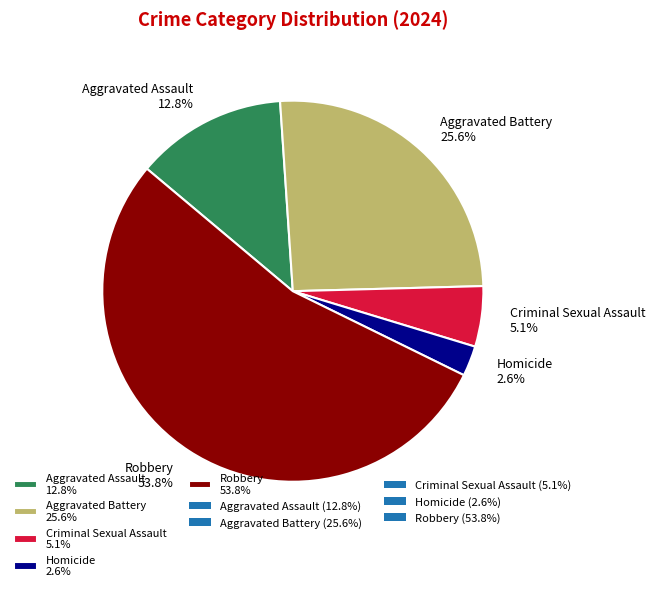

How many slices are in this pie chart?

5